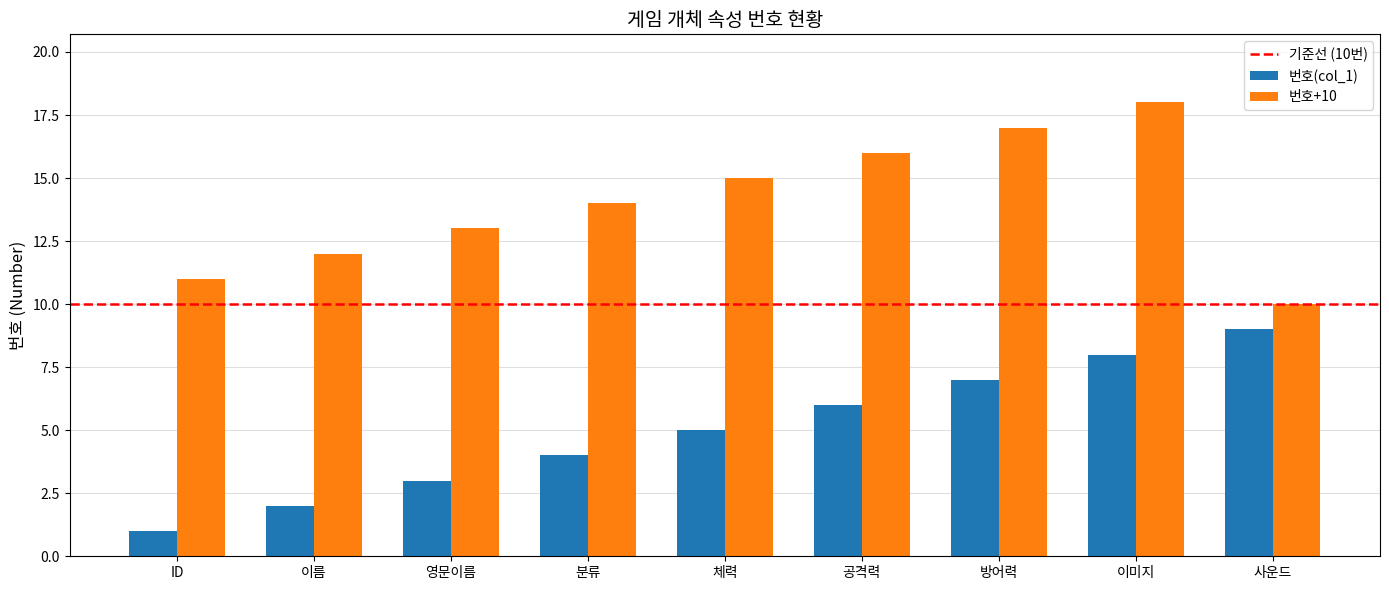

What is the difference between the 번호(col_1) values at 방어력 and 체력?

2